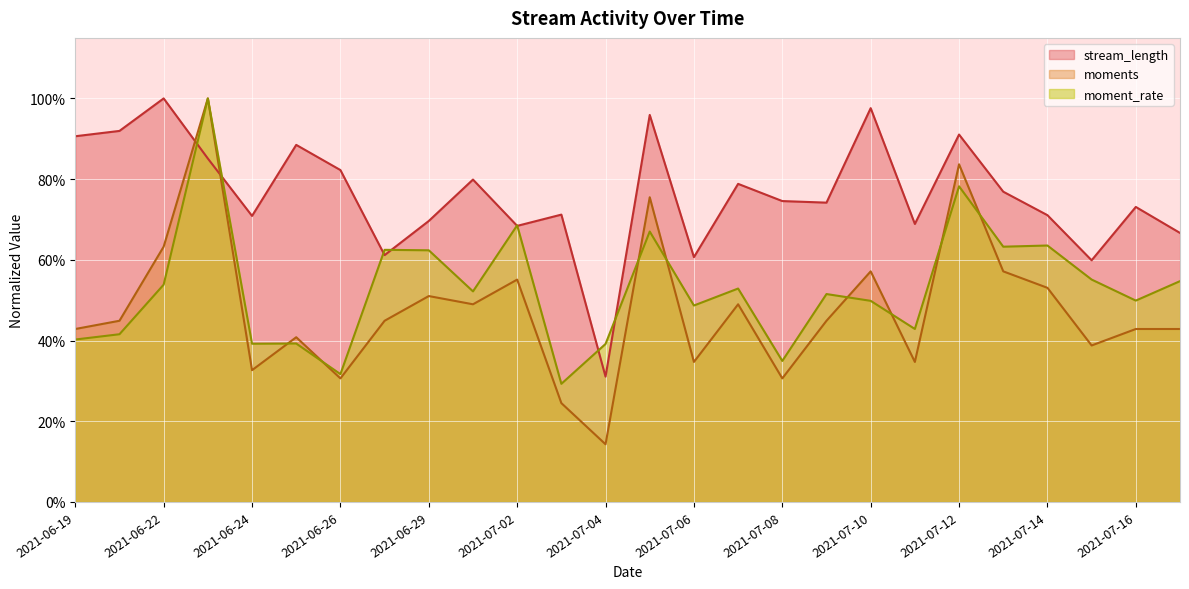

Which series has the largest total across all categories?

stream_length